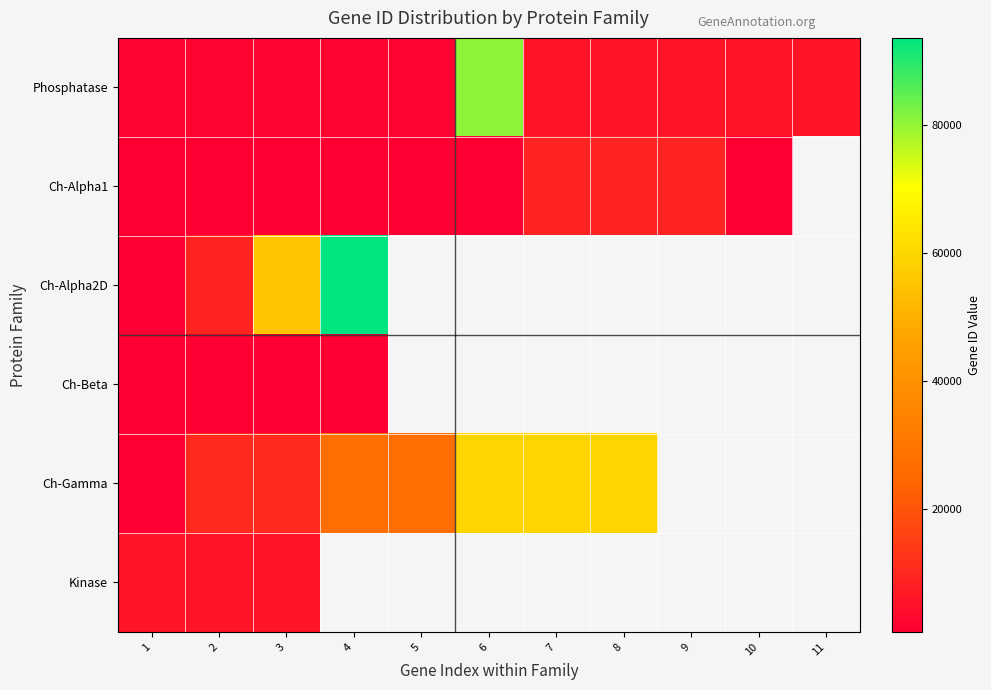

Rank the series at 1 from highest to lowest value.

Kinase, Phosphatase, Ch-Gamma, Ch-Beta, Ch-Alpha2D, Ch-Alpha1